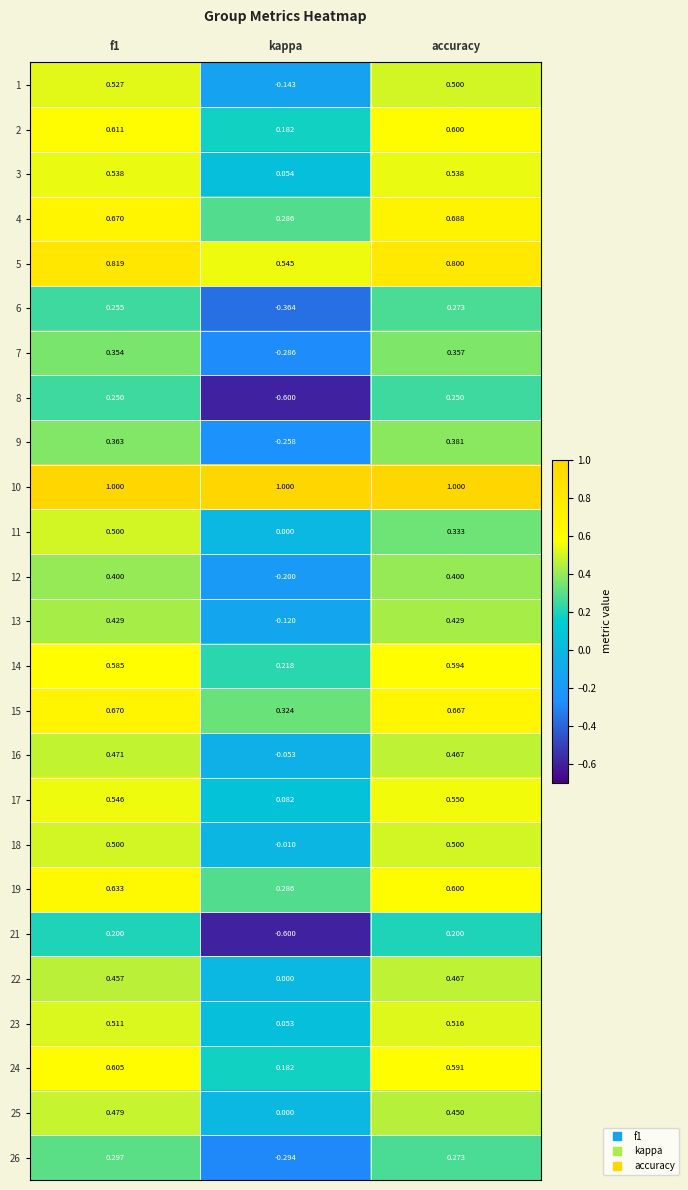

Is the value of 14 at kappa greater than the value of 18 at f1?

No